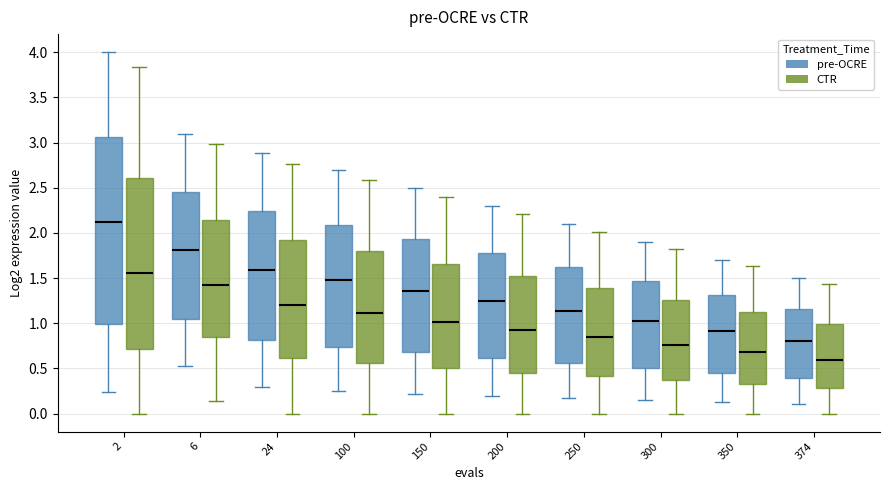

Where does the upper whisker of the box for 2 (pre-OCRE) end on the y-axis? The values are not printed on the chart, so give them approximately, as read against the axis.

4.00